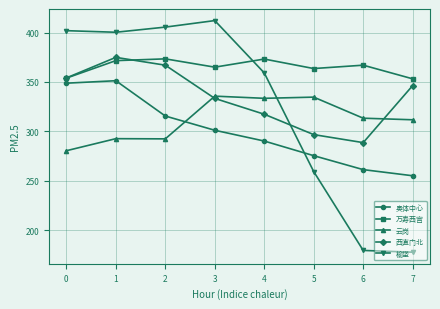

What is the minimum value shown in the chart?

177.9